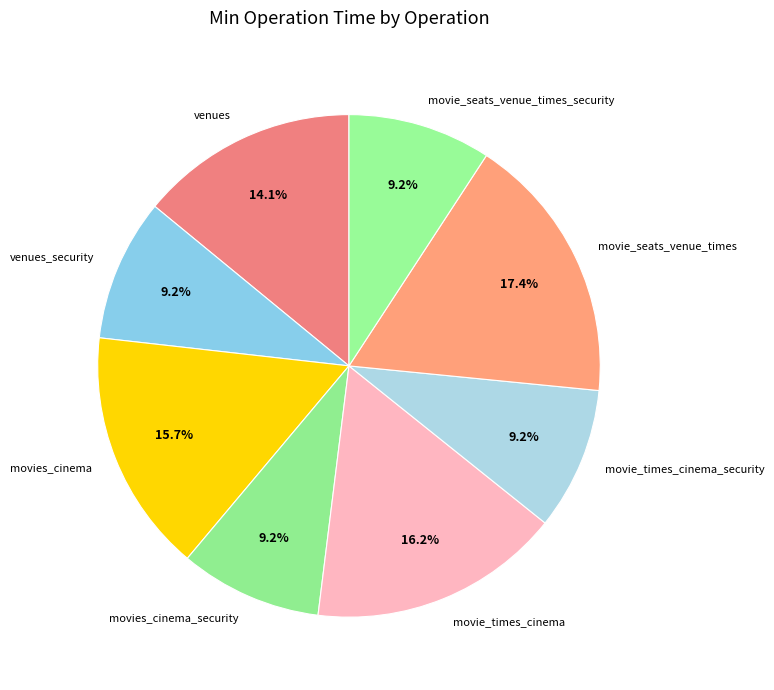

Which category has the biggest portion of the pie?

movie_seats_venue_times